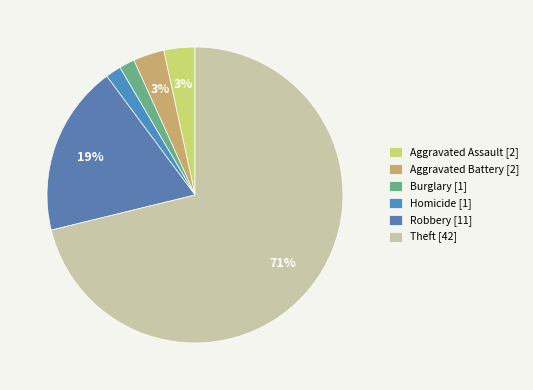

What is the largest slice in the pie chart?

Theft [42]